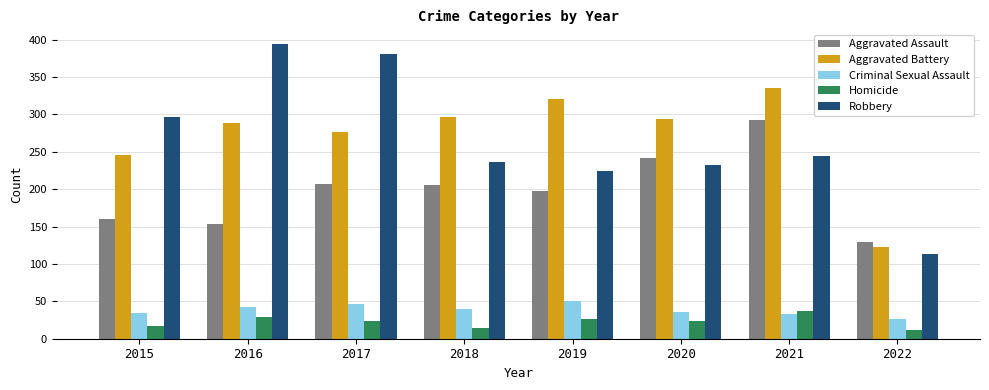

What is the approximate value of Robbery at 2020, to the nearest 10?

230